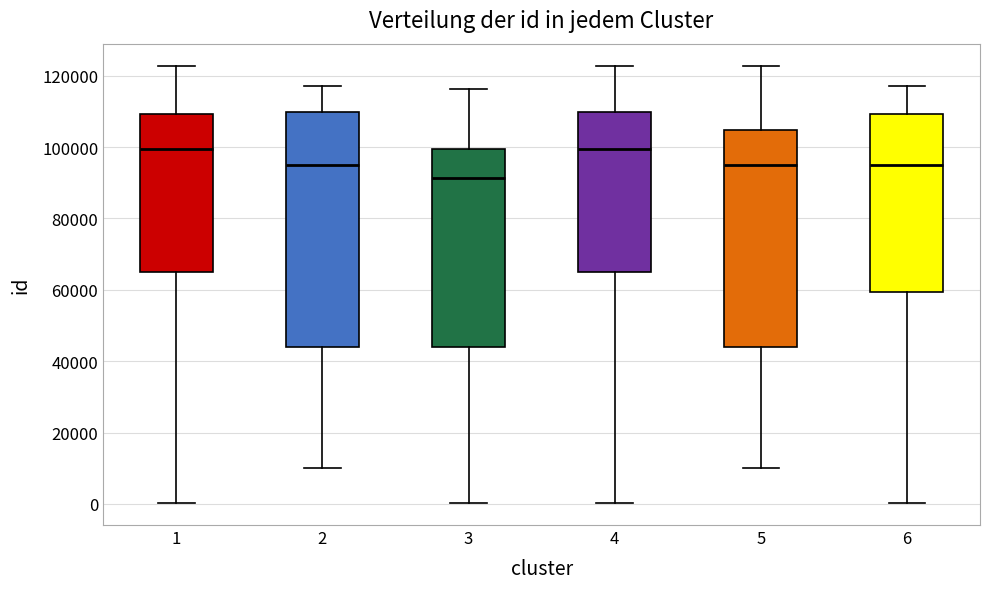

Reading left to right, read every box against the y-axis: the position of its median line, the range the box covers, and the ends of its whiskers. The values are not printed on the chart, so give them approximately, as read against the axis.

1: median 100000, box 64000 to 110000, whiskers 0 to 122000
2: median 96000, box 44000 to 110000, whiskers 10000 to 118000
3: median 92000, box 44000 to 100000, whiskers 0 to 116000
4: median 100000, box 64000 to 110000, whiskers 0 to 122000
5: median 96000, box 44000 to 104000, whiskers 10000 to 122000
6: median 96000, box 60000 to 110000, whiskers 0 to 118000